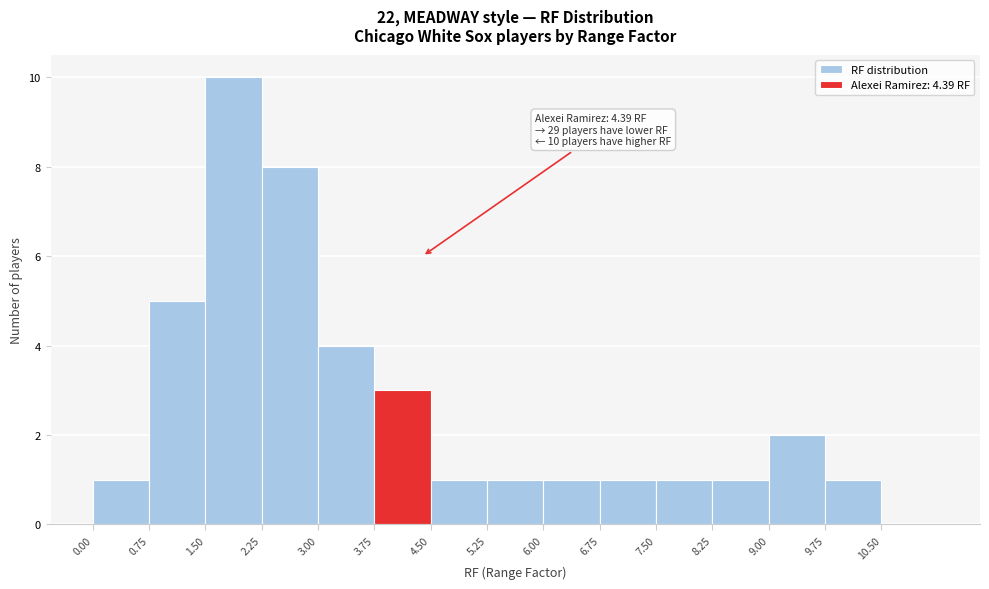

Over which range of the x-axis is the bar tallest?

1.50 to 2.25